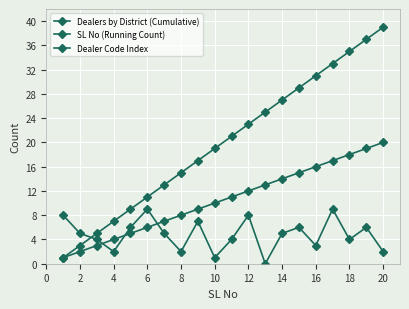

Does the chart display data point markers on the line(s)?

Yes